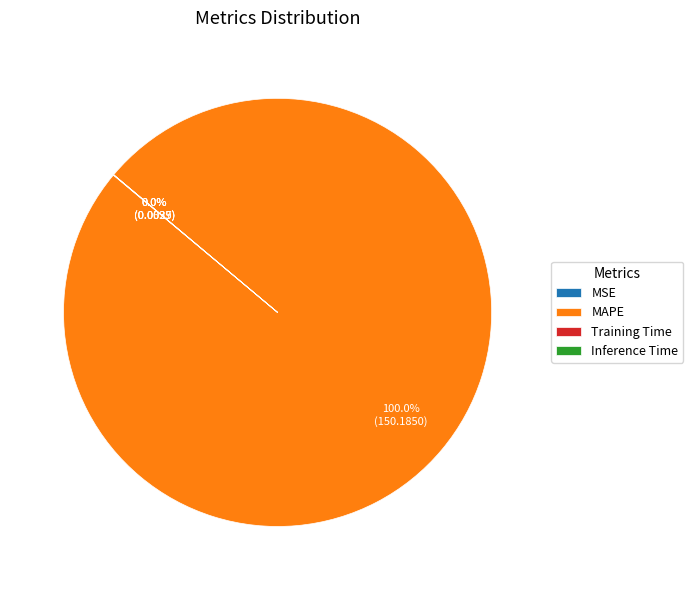

Which slice represents more than half of the pie?

MAPE